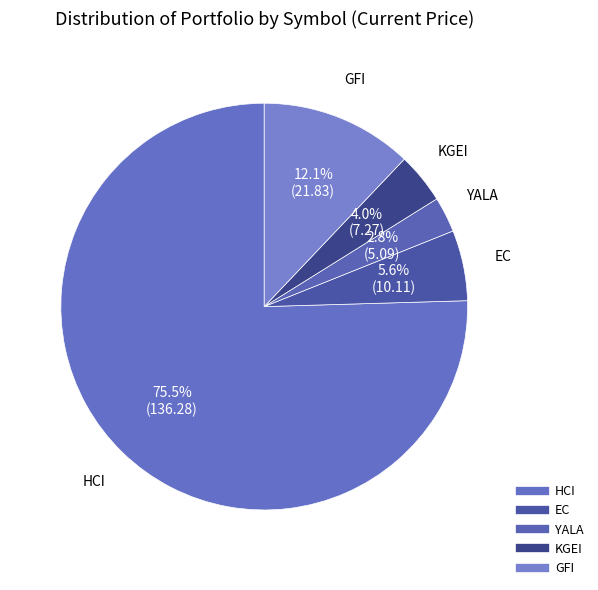

Rank the categories by value from highest to lowest.

HCI, GFI, EC, KGEI, YALA